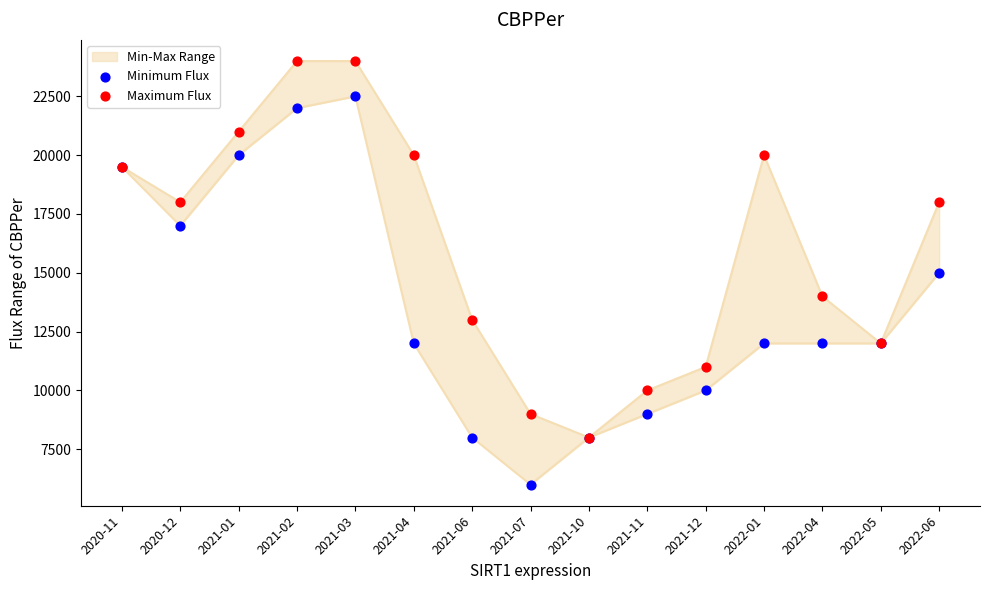

What is the total value across all series at 2022-06?

33000